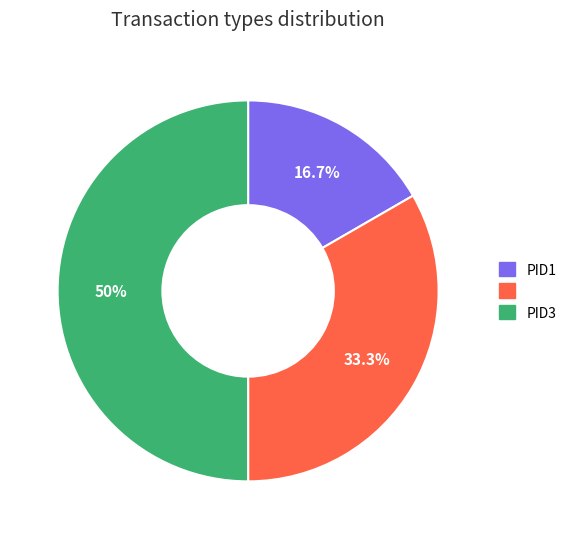

Does any single category account for the majority?

No